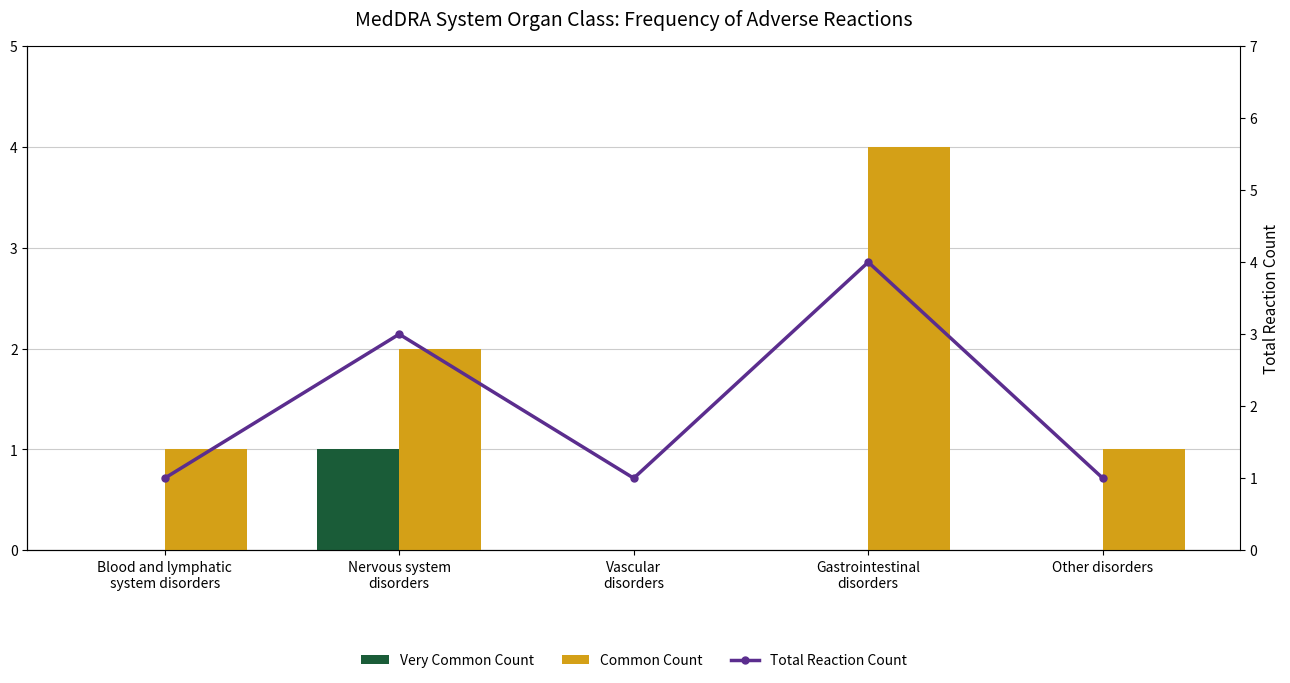

At how many categories does at least one series exceed 3?

1